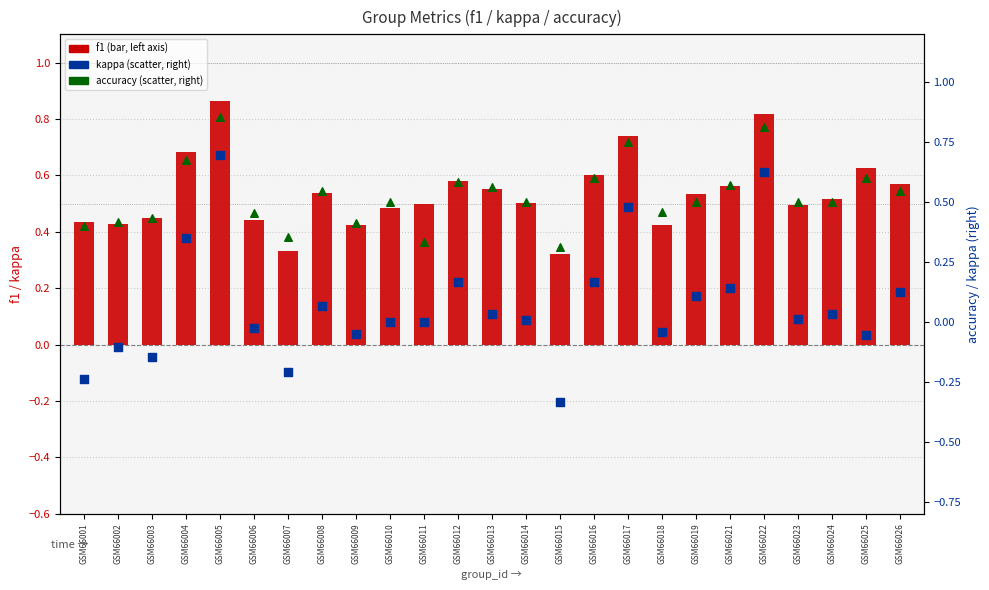

At which category is the sum across all series the highest?

GSM66005